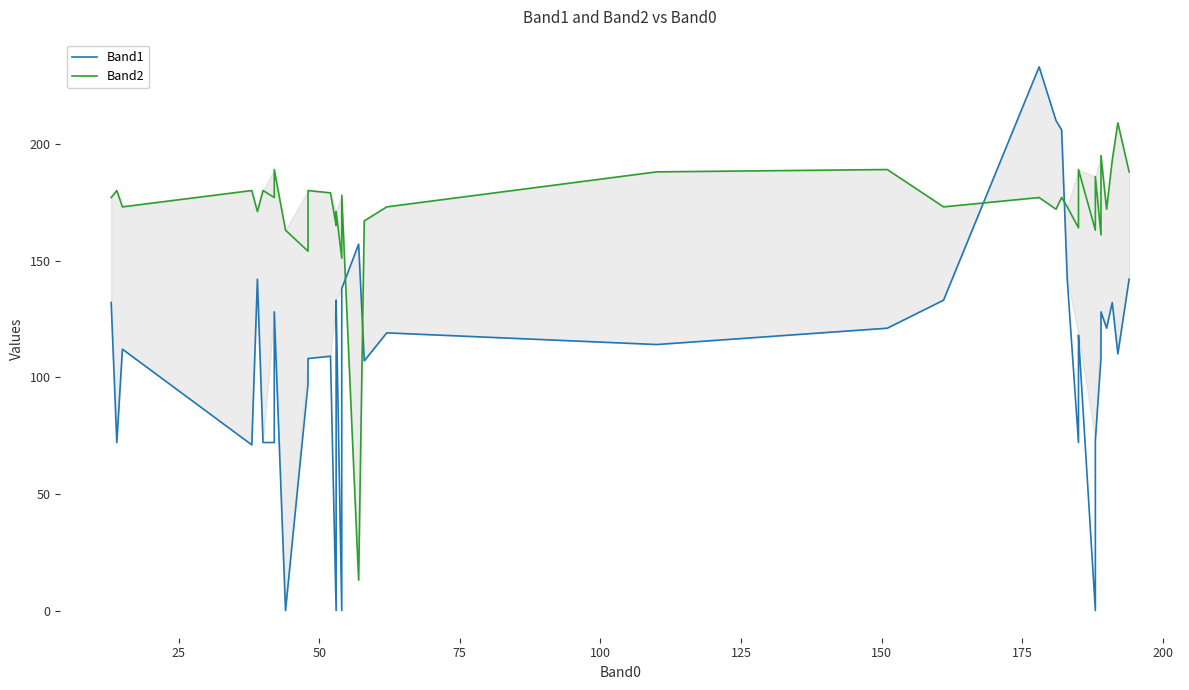

Does the chart have visible grid lines?

No